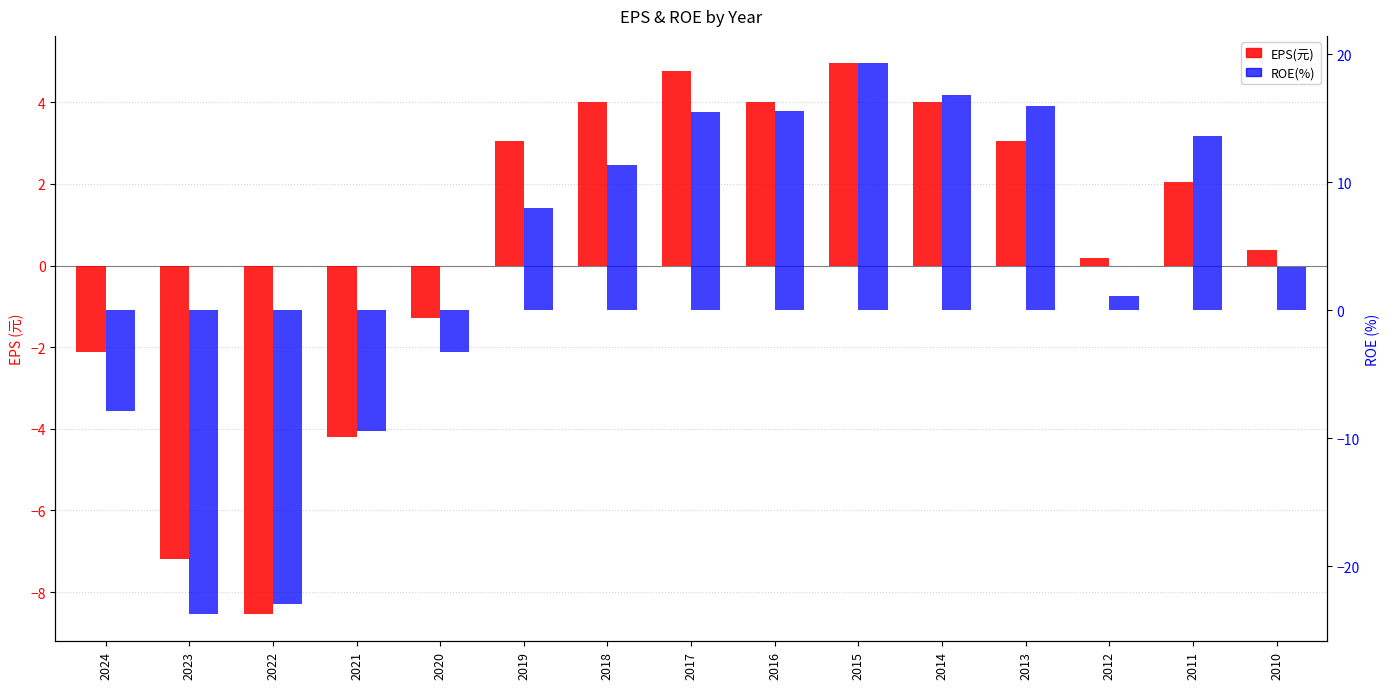

True or false: EPS(元) has a value of 7.0 at 2018.

False